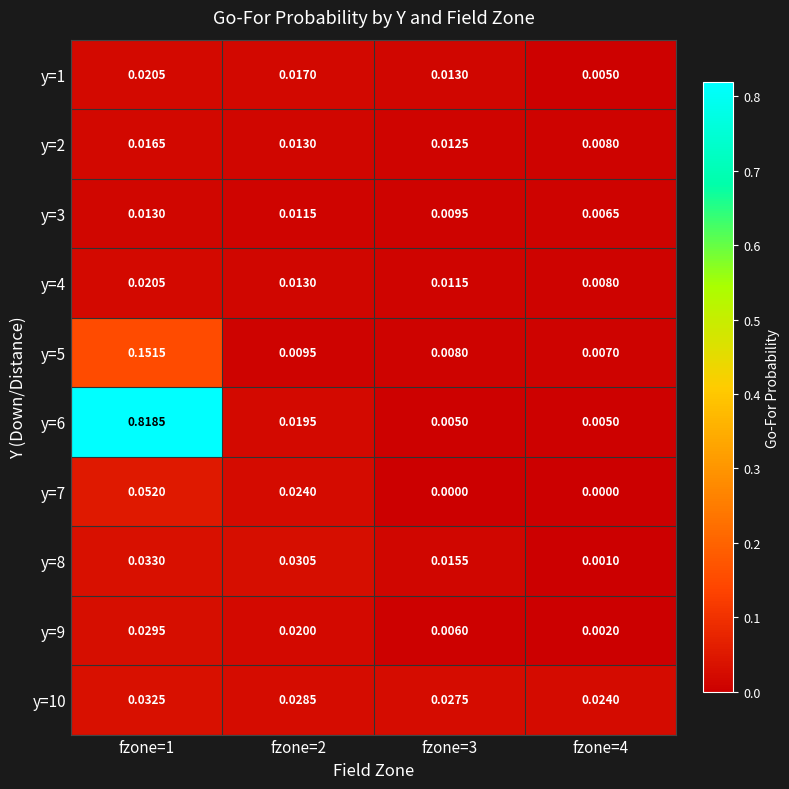

Is the value of y=1 at fzone=3 greater than the value of y=8 at fzone=4?

Yes